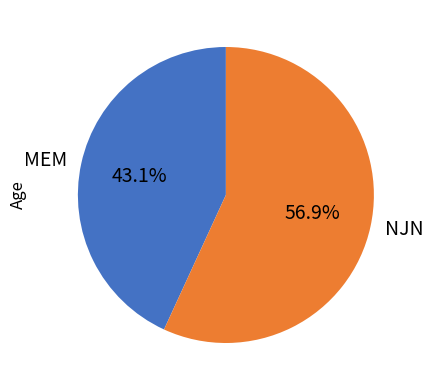

Count the number of slices in the pie.

2